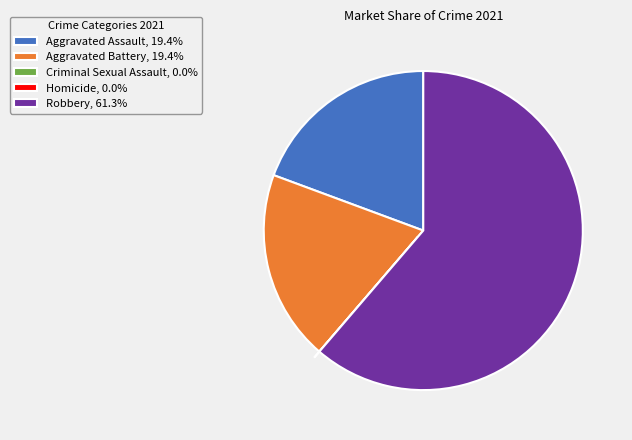

True or false: Robbery accounts for 55% of the total.

False